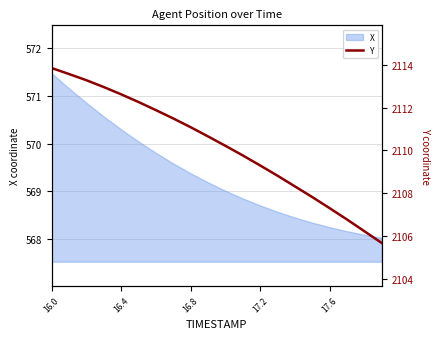

What is the difference between the second highest and minimum values?

7.9